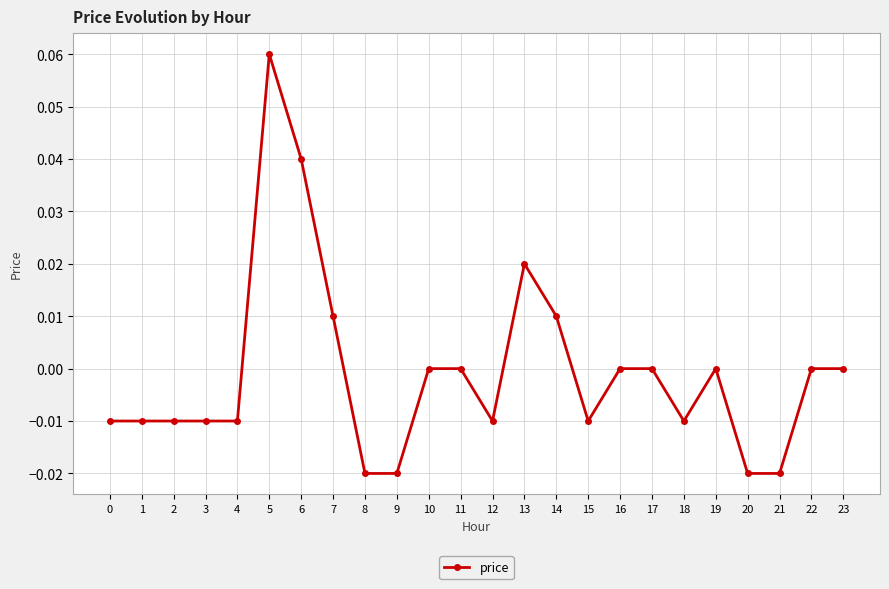

At which category does the chart reach its peak across all series?

5